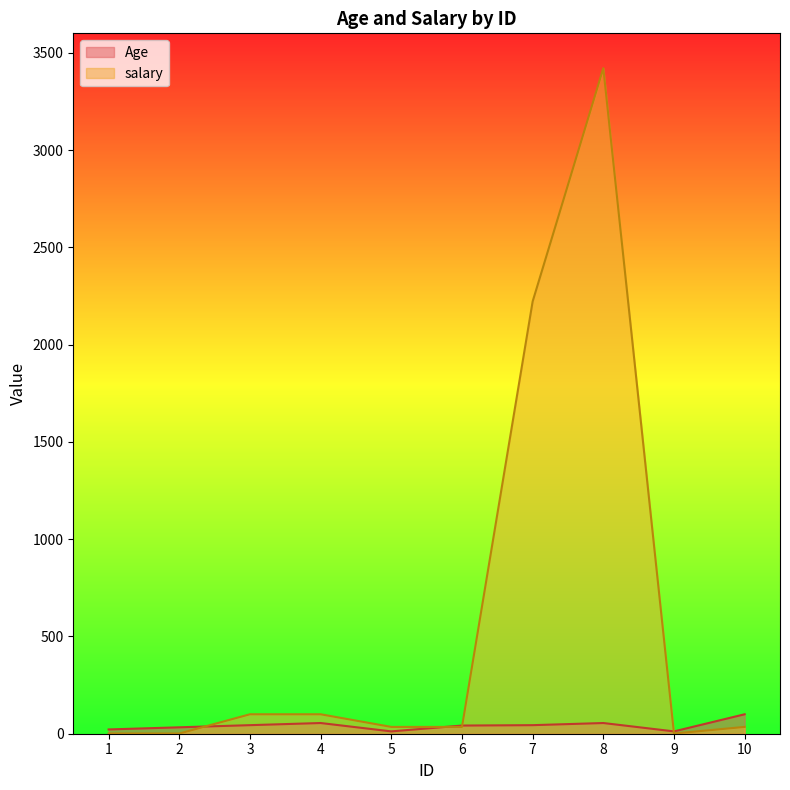

Which series has the widest spread of values?

salary